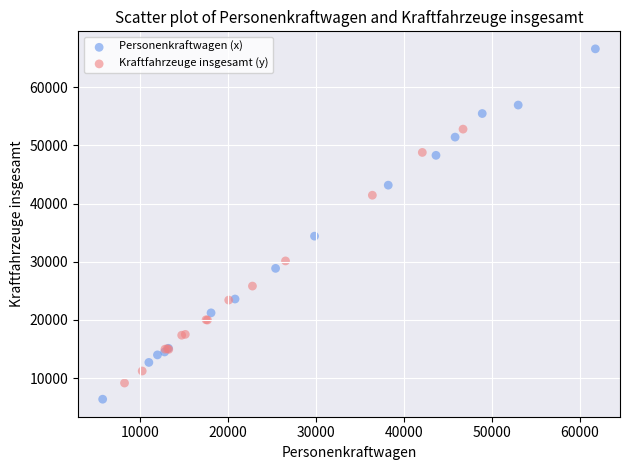

Which series contains the highest Y value?

Personenkraftwagen (x)